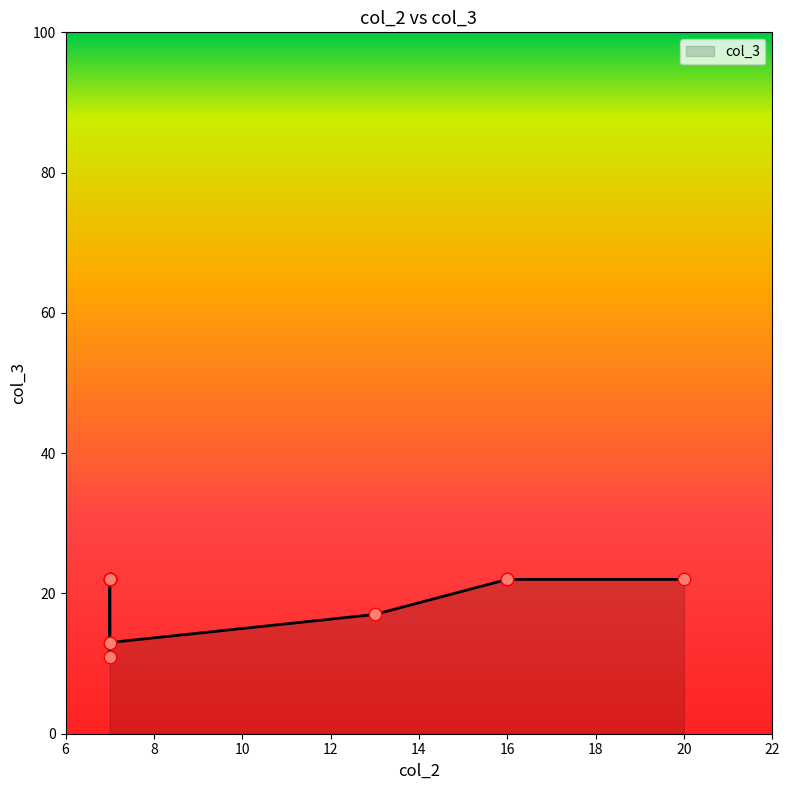

What is the ratio of the value at 7 to the value at 20?

1.0